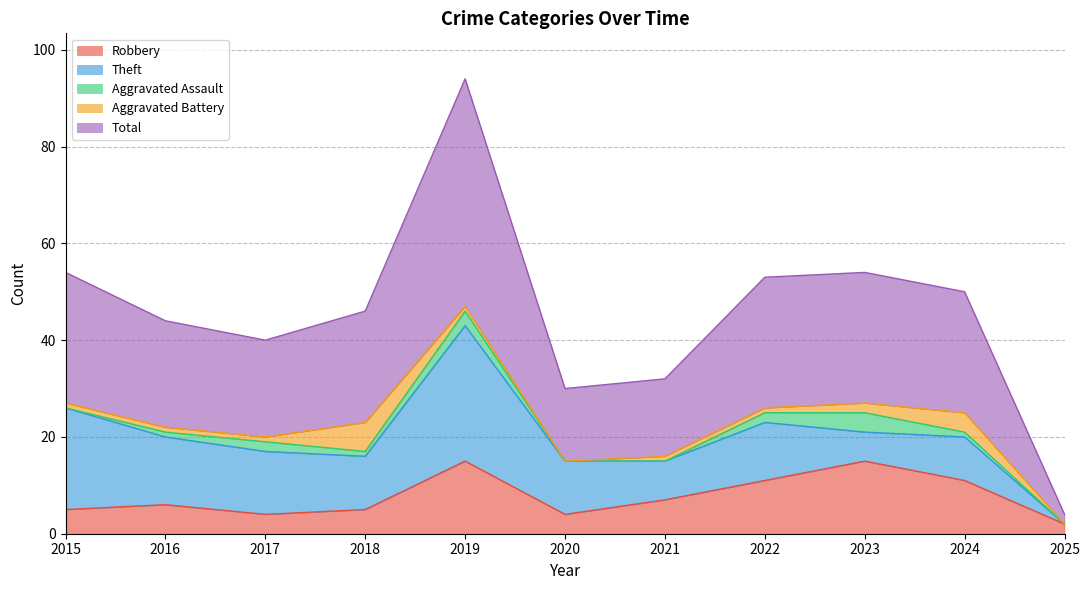

Where is the first local maximum for Aggravated Battery?

2018